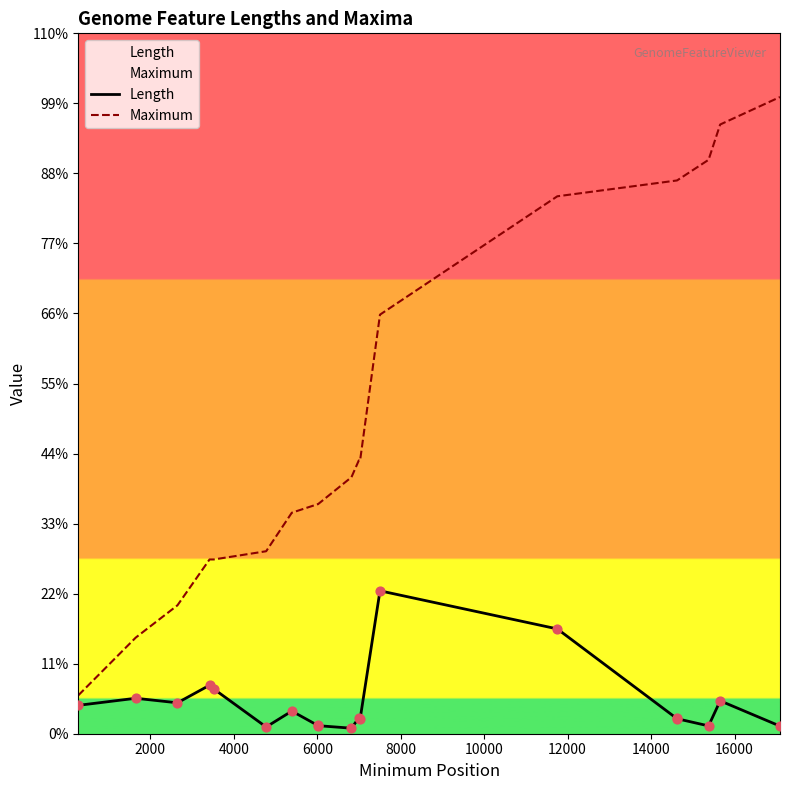

Which series contains the highest Y value?

Maximum